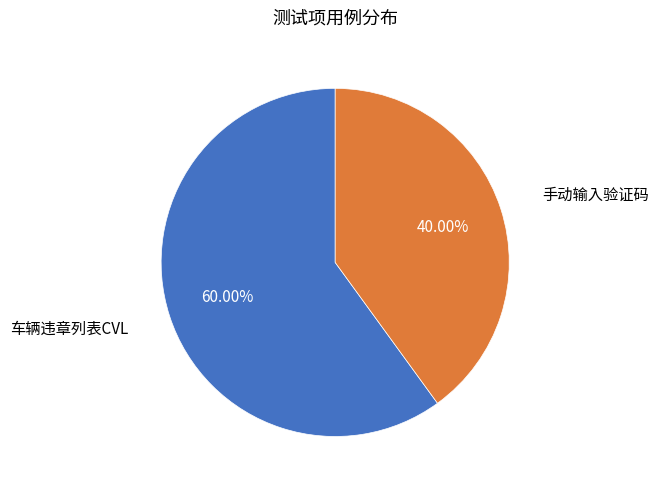

Is it true that 手动输入验证码 is 49% of the pie?

False